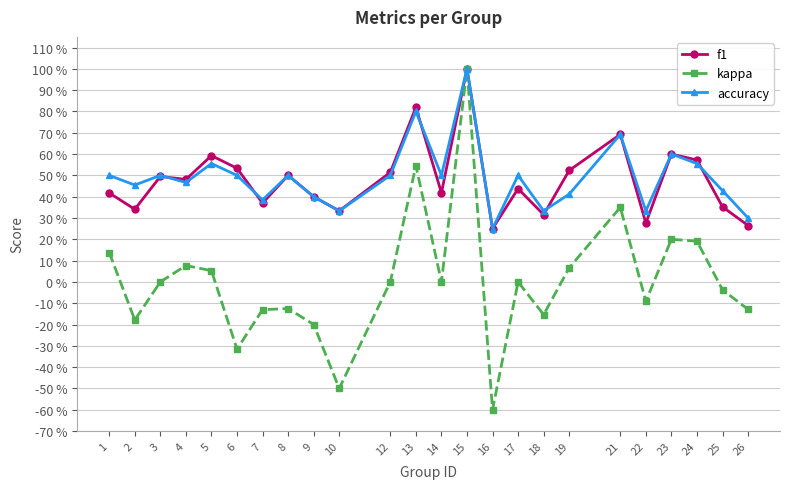

Does the chart have visible grid lines?

Yes